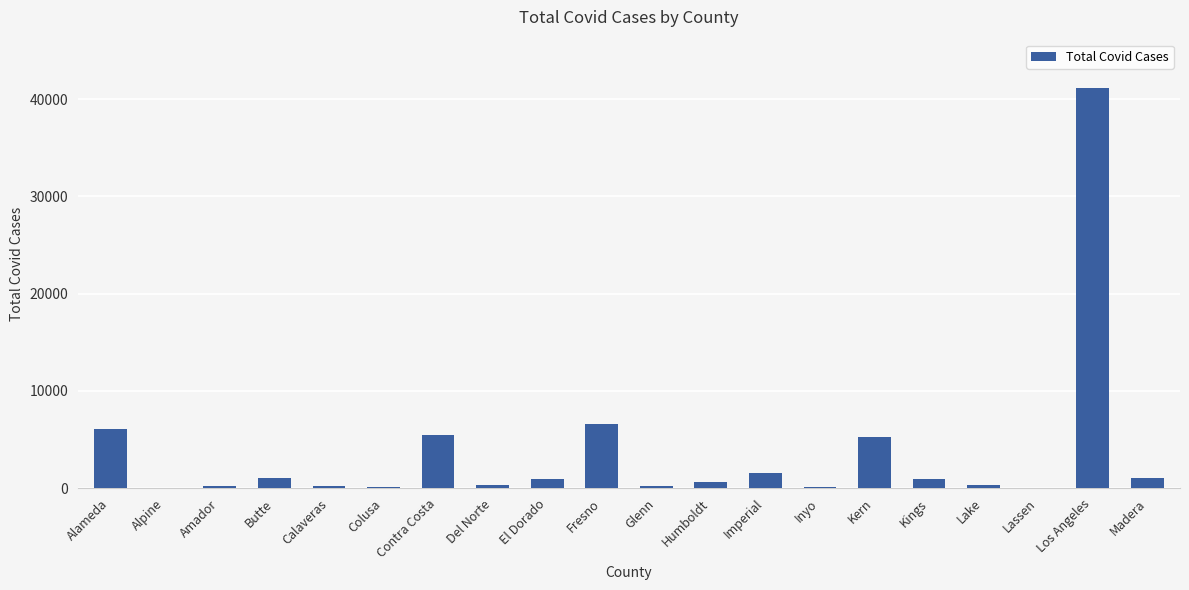

At which category does the chart reach its peak across all series?

Los Angeles